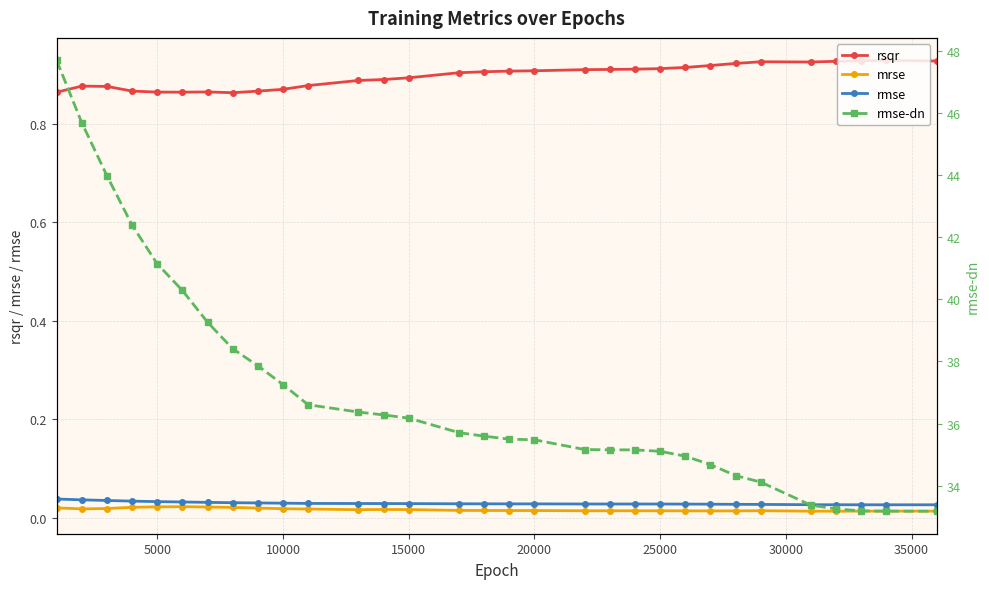

Reading left to right, what are all the values shown in this chart?

rsqr: 0.9	0.9	0.9	0.9	0.9	0.9	0.9	0.9	0.9	0.9	0.9	0.9	0.9	0.9	0.9	0.9	0.9	0.9	0.9	0.9	0.9	0.9	0.9	0.9	0.9	0.9	0.9	0.9	0.9	0.9	0.9
mrse: 0.0	0.0	0.0	0.0	0.0	0.0	0.0	0.0	0.0	0.0	0.0	0.0	0.0	0.0	0.0	0.0	0.0	0.0	0.0	0.0	0.0	0.0	0.0	0.0	0.0	0.0	0.0	0.0	0.0	0.0	0.0
rmse: 0.0	0.0	0.0	0.0	0.0	0.0	0.0	0.0	0.0	0.0	0.0	0.0	0.0	0.0	0.0	0.0	0.0	0.0	0.0	0.0	0.0	0.0	0.0	0.0	0.0	0.0	0.0	0.0	0.0	0.0	0.0
rmse-dn: 47.7	45.7	44.0	42.4	41.1	40.3	39.3	38.4	37.9	37.3	36.6	36.4	36.3	36.2	35.7	35.6	35.5	35.5	35.2	35.2	35.2	35.1	34.9	34.7	34.3	34.1	33.4	33.2	33.2	33.2	33.2